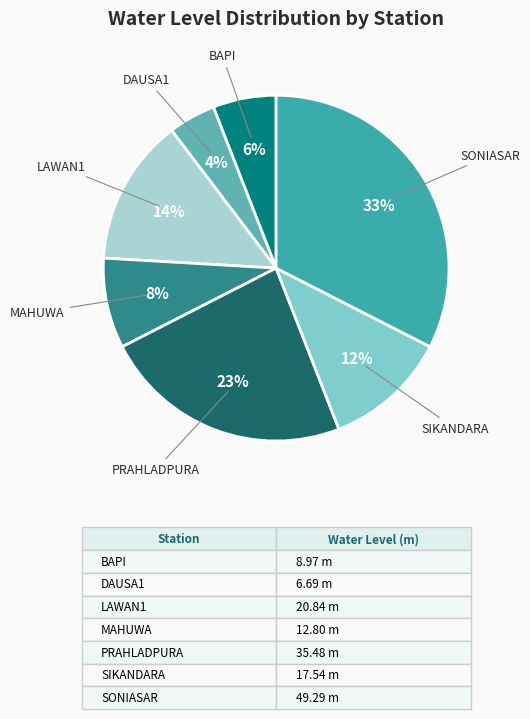

Which has a higher value, MAHUWA or SIKANDARA?

SIKANDARA